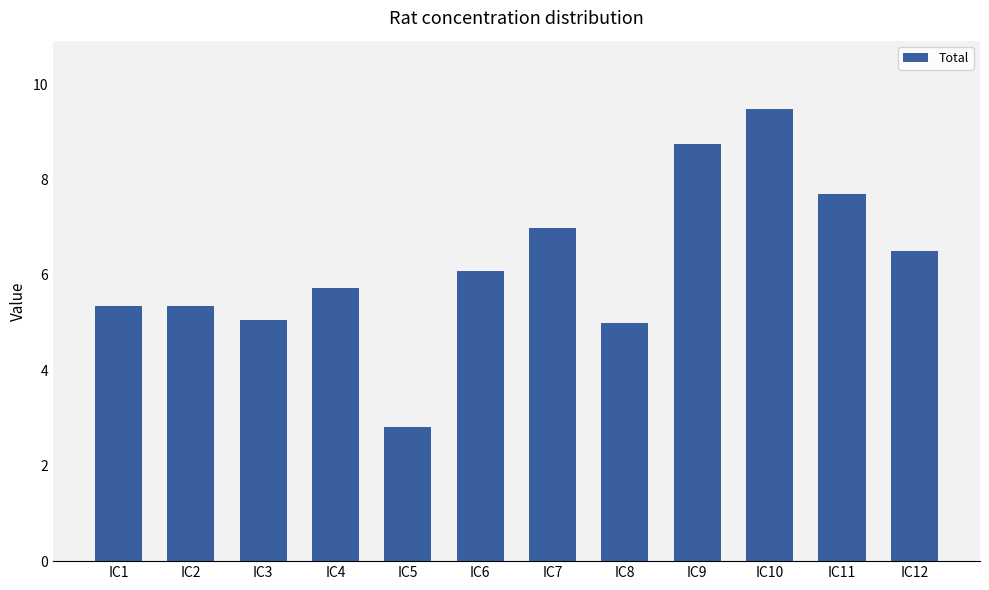

What is the sum of all values?

74.8